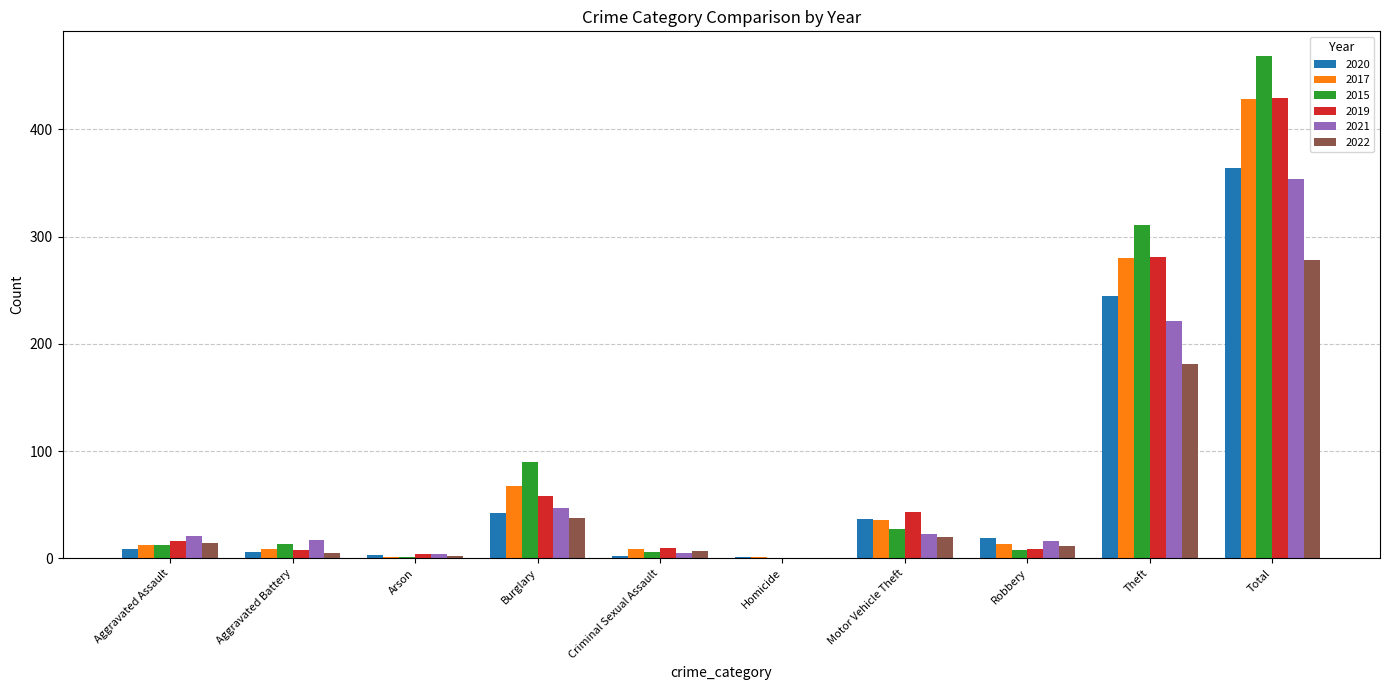

The value of 2019 at Motor Vehicle Theft is 17. True or false?

False